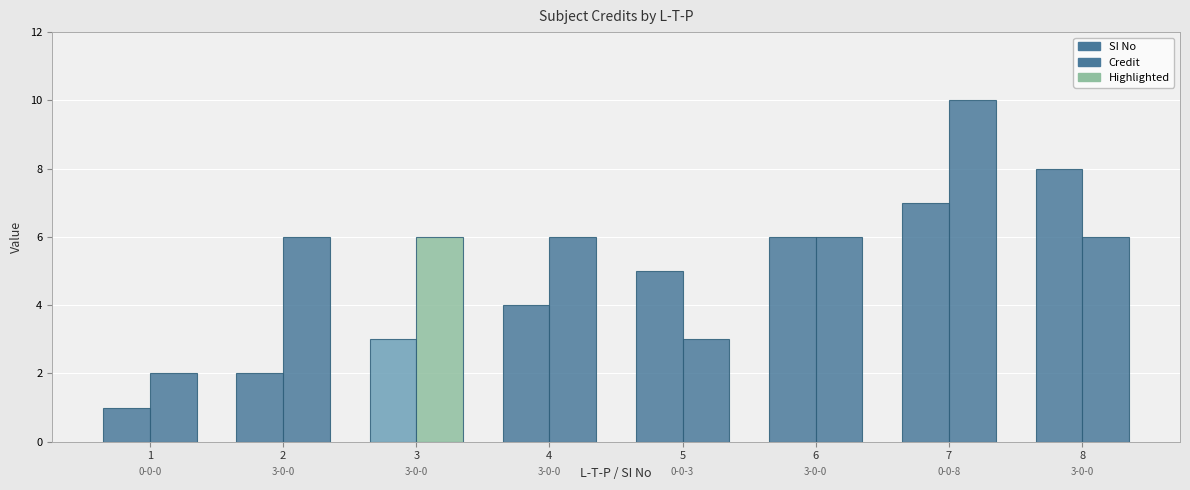

How many values in the Credit series are below 6?

2